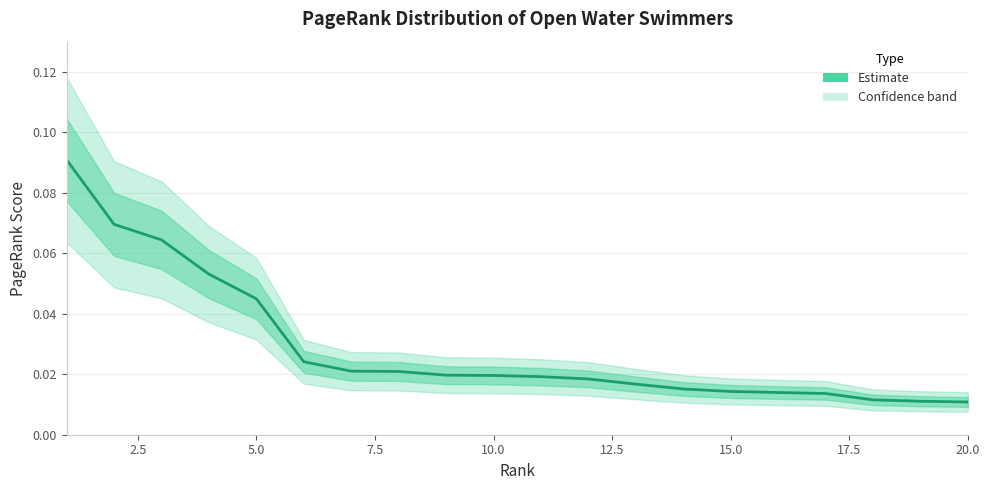

Which label corresponds to the smallest value in the chart?

20.0